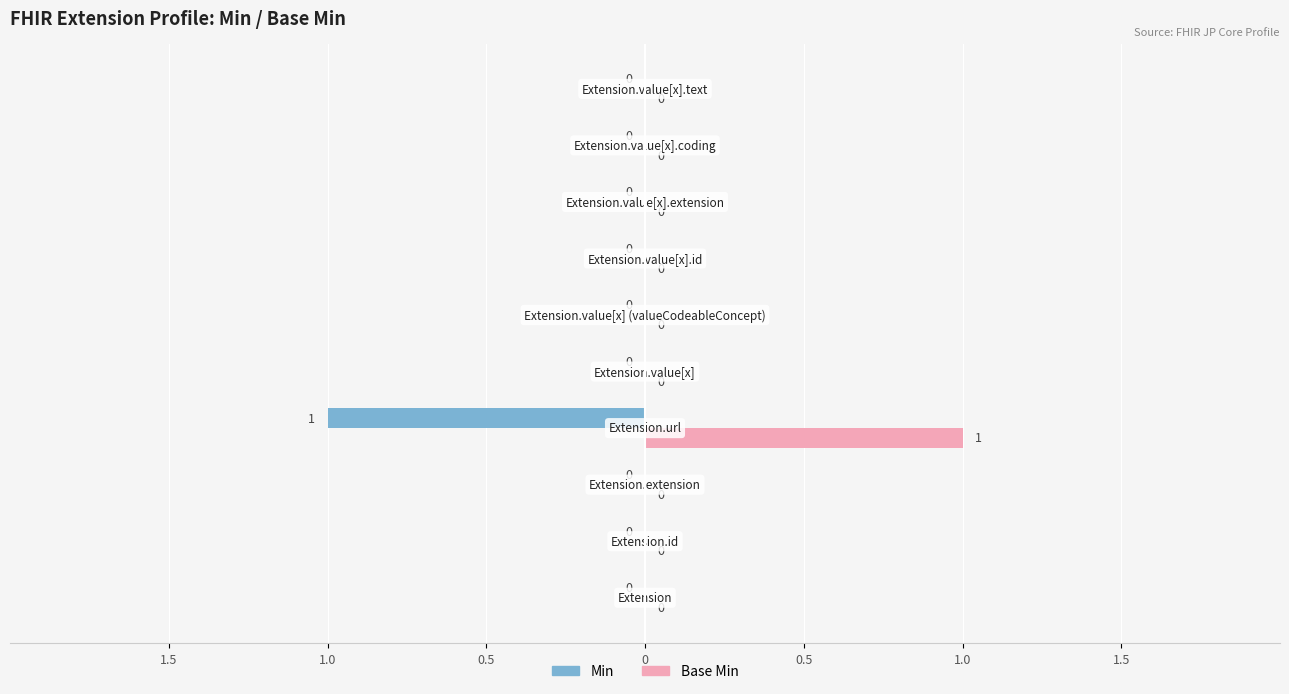

What is the difference between the maximum and minimum values in the Min series?

1